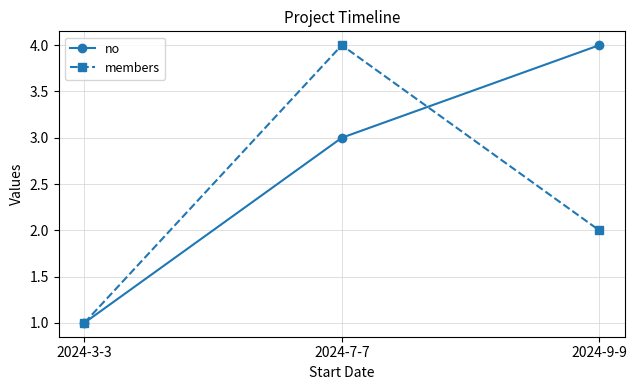

Reading right to left, list all the values displayed in this chart.

no: 2024-9-9=4	2024-7-7=3	2024-3-3=1
members: 2024-9-9=2	2024-7-7=4	2024-3-3=1